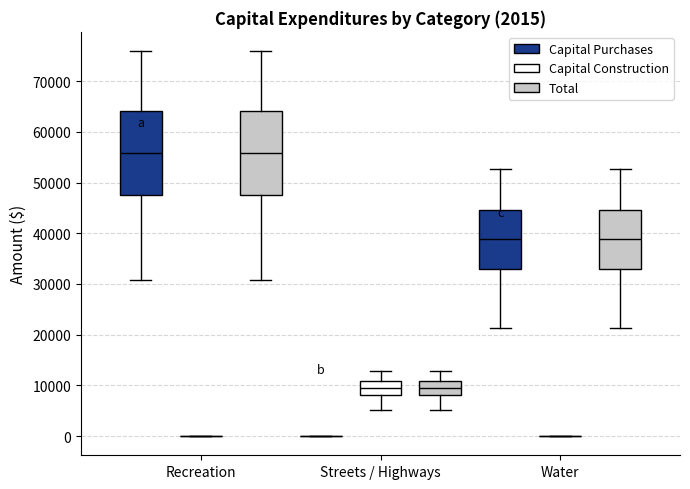

Reading left to right, read every box against the y-axis: the position of its median line, the range the box covers, and the ends of its whiskers. The values are not printed on the chart, so give them approximately, as read against the axis.

Recreation (Capital Purchases): median 56000, box 47000 to 64000, whiskers 31000 to 76000
Recreation (Capital Construction): box collapsed to a line at 0, whiskers 0 to 0
Recreation (Total): median 56000, box 47000 to 64000, whiskers 31000 to 76000
Streets / Highways (Capital Purchases): box collapsed to a line at 0, whiskers 0 to 0
Streets / Highways (Capital Construction): median 9000, box 8000 to 11000, whiskers 5000 to 13000
Streets / Highways (Total): median 9000, box 8000 to 11000, whiskers 5000 to 13000
Water (Capital Purchases): median 39000, box 33000 to 45000, whiskers 21000 to 53000
Water (Capital Construction): box collapsed to a line at 0, whiskers 0 to 0
Water (Total): median 39000, box 33000 to 45000, whiskers 21000 to 53000